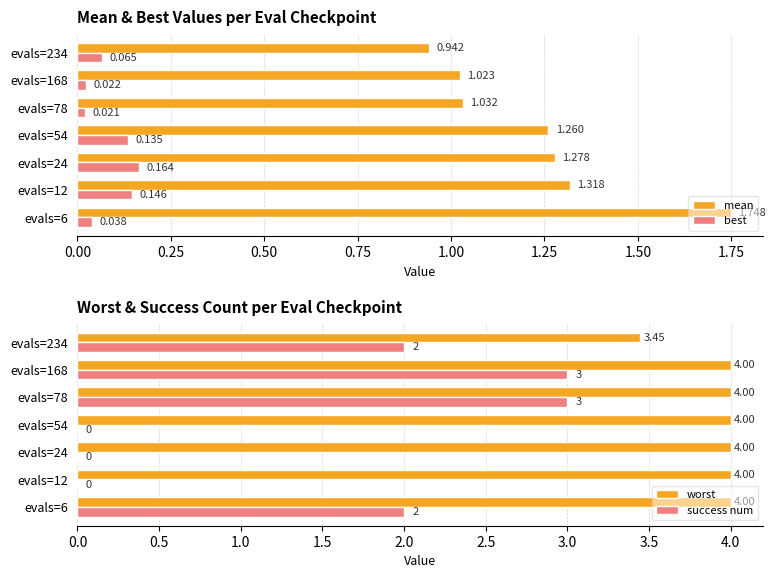

What is the difference between the maximum and second lowest values in the best series?

0.1